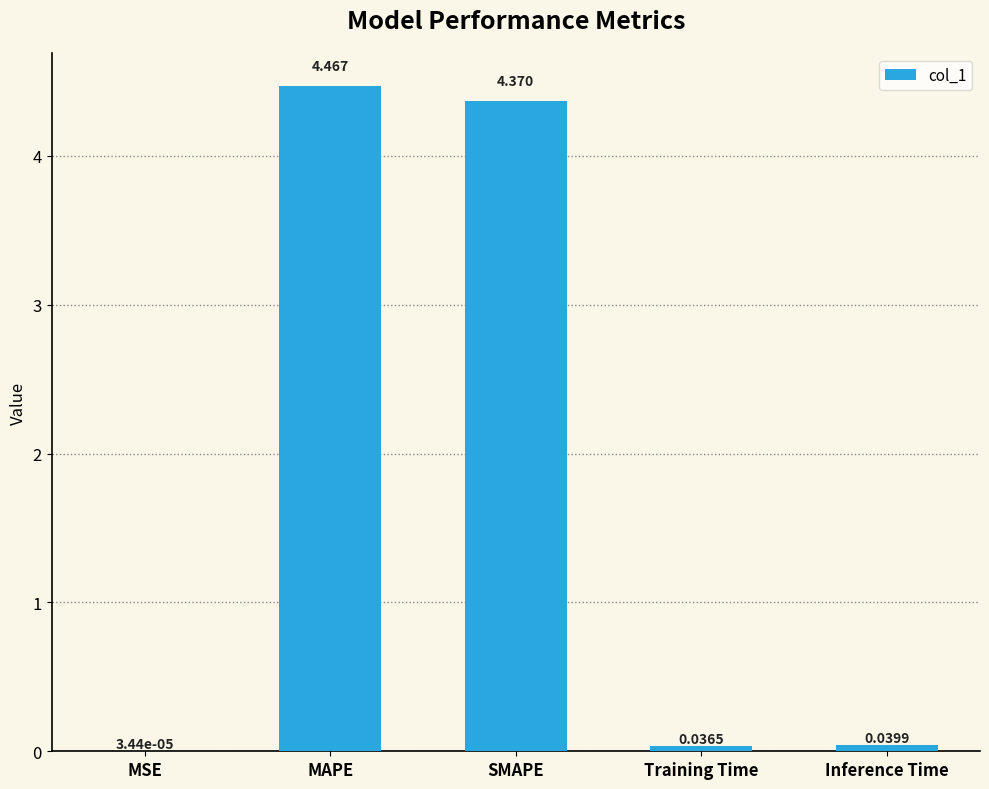

Where is the data nearest to the value 2?

Inference Time